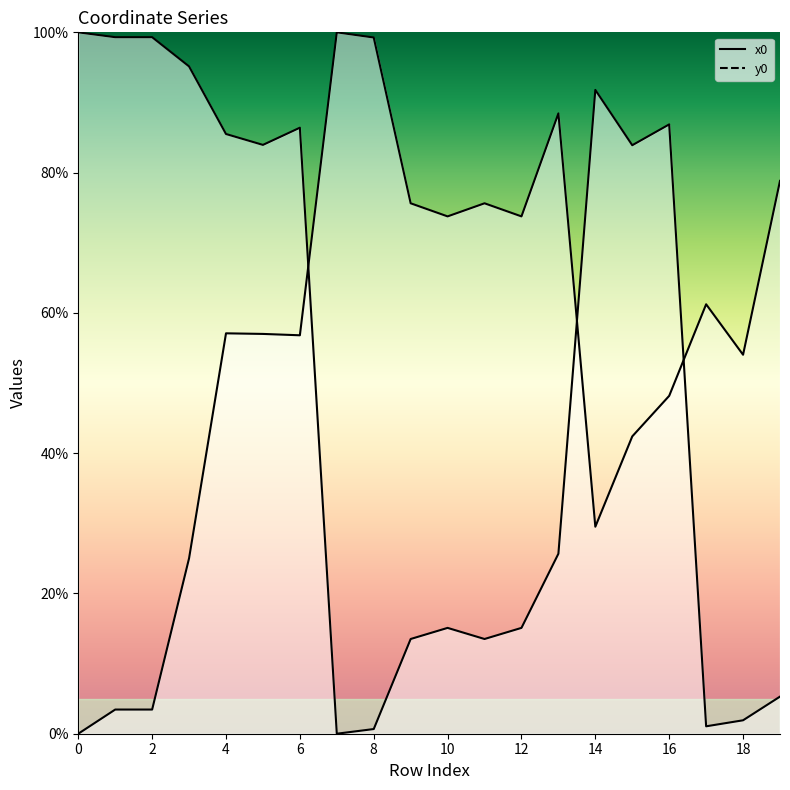

Which series has the largest total across all categories?

y0